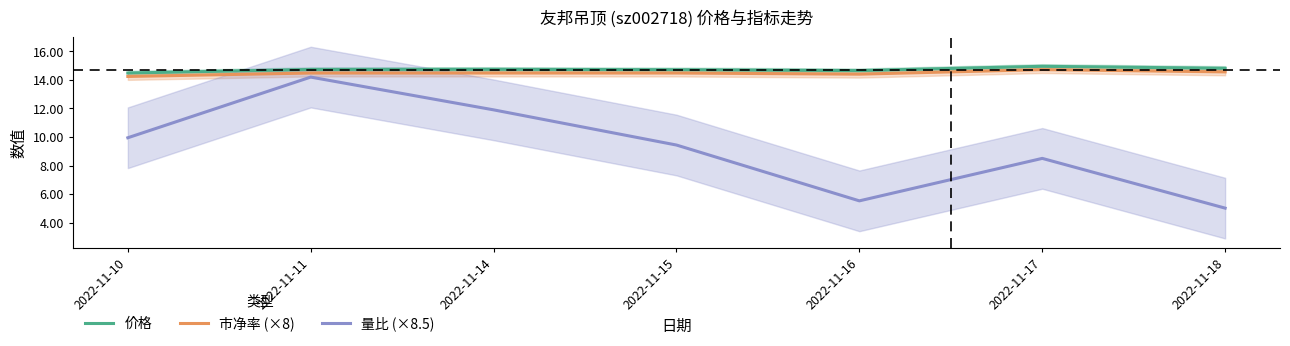

What is the sum of all 价格 values?

103.1